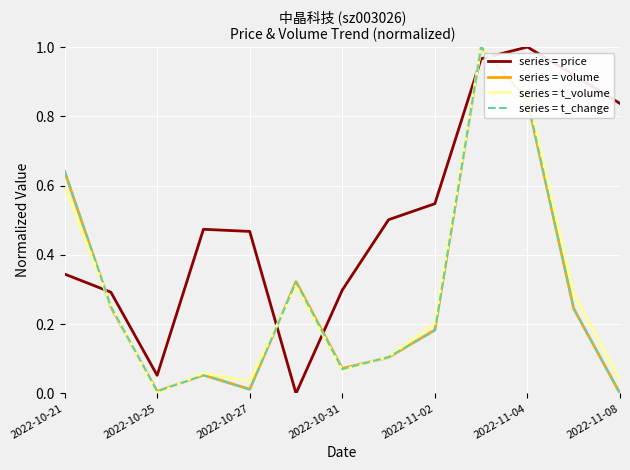

True or false: series = price and series = t_volume intersect in this chart.

True